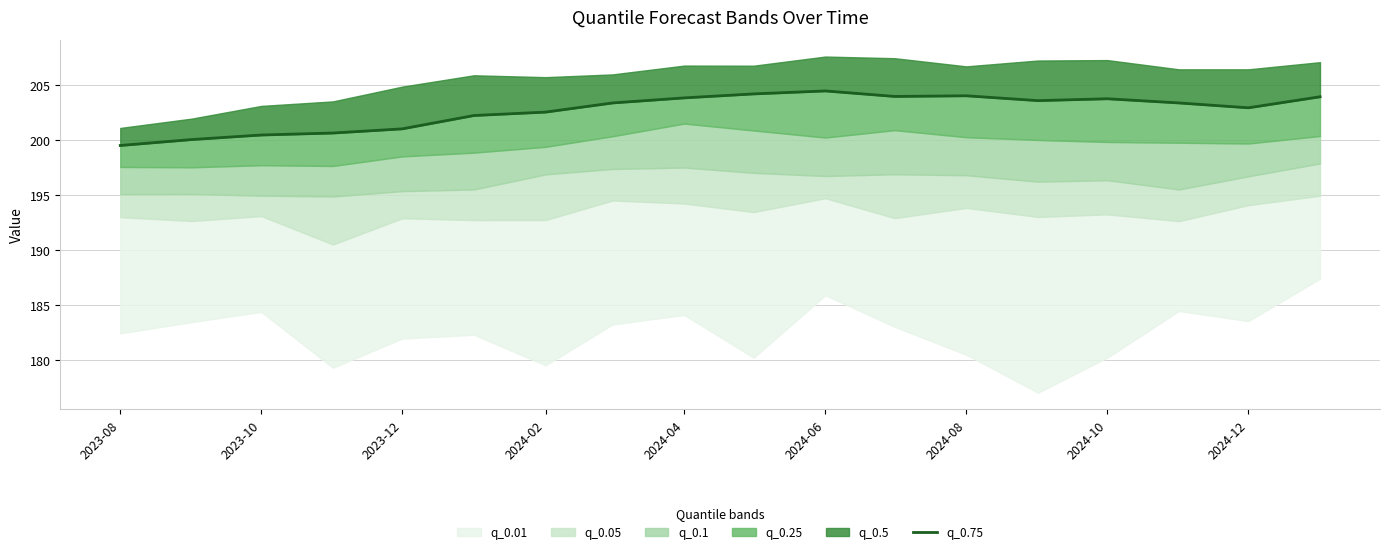

True or false: there are more than 1 points higher than both neighbors.

True